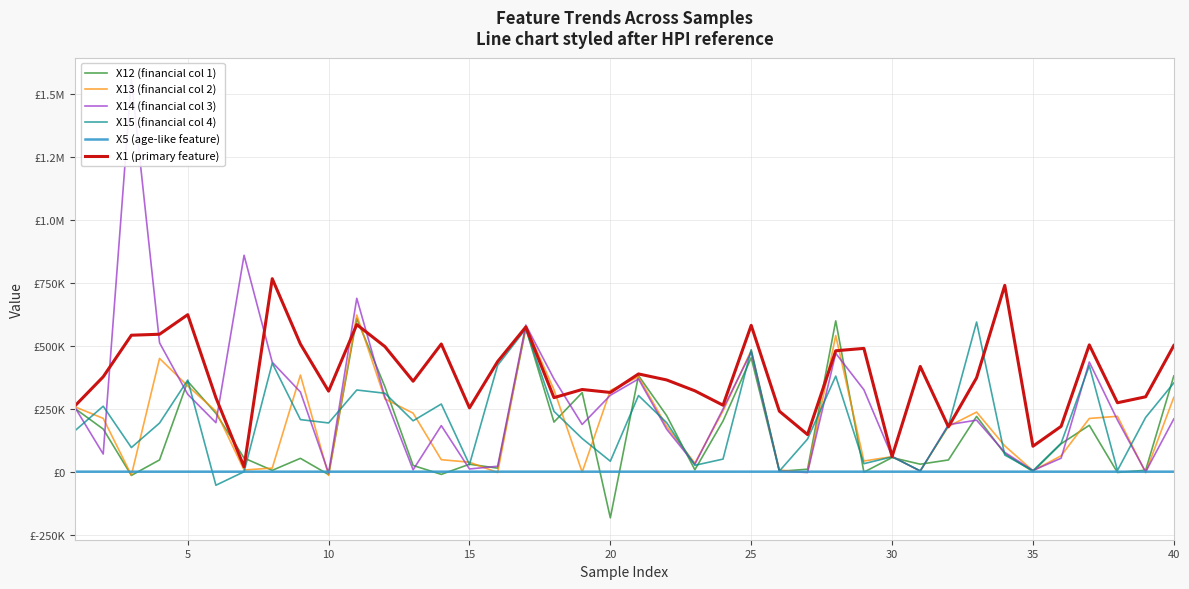

Reading left to right, what are all the values shown in this chart?

X12 (financial col 1): 250589.0	169307.4	-14836.7	46837.5	358734.2	231754.0	54068.5	5276.4	53033.5	-11628.1	607835.1	337120.2	24665.7	-10695.3	29590.5	13999.5	568997.9	196987.0	313931.0	-183164.3	381405.5	222416.6	7495.1	201245.4	452273.8	1421.5	9851.4	598880.9	-1843.6	56096.2	29762.2	46570.9	219554.9	71423.9	497.3	110964.7	184202.4	-3138.6	5683.9	380378.2
X13 (financial col 2): 257312.0	211732.5	-13664.2	449709.9	340551.3	240232.2	6687.9	14270.7	383710.8	-15002.9	621908.5	288881.9	232346.4	47616.9	37599.8	-3507.2	577916.9	325161.3	-1871.4	322562.9	376698.2	179249.3	33729.4	241531.1	481221.1	6395.0	-2561.1	540419.8	42367.4	59609.5	2614.6	179944.8	236646.1	102505.3	3629.8	63165.2	211354.0	219948.7	-4007.3	295428.1
X14 (financial col 3): 254601.3	70156.7	1556860.9	511737.3	307291.5	194620.8	859241.0	434555.2	316357.1	-5350.1	688449.1	295561.2	7450.1	182933.2	10736.6	21577.6	582226.0	368123.5	187523.0	303321.4	368201.6	168551.8	29249.3	249225.3	475383.3	1587.3	-3128.8	470010.5	325320.5	60813.5	2206.6	186515.4	204664.4	76542.9	4802.8	53532.2	435474.7	205052.1	-689.1	209594.4
X15 (financial col 4): 162891.6	259987.3	95777.9	193131.6	363828.2	-53846.7	-85.8	430891.4	206801.4	193489.3	324339.3	311410.7	202015.2	268717.6	28123.7	422371.6	567346.2	239535.2	131751.3	41579.6	302395.7	194367.5	25285.7	50041.5	484207.1	2222.1	129601.0	379563.1	31838.5	58840.2	3654.0	182586.4	594230.0	66177.0	3926.9	112958.9	420552.6	4808.9	215449.8	352389.2
X5 (age-like feature): 33.8	45.2	35.7	36.2	31.7	50.3	37.7	27.0	44.7	35.4	61.6	44.1	32.6	31.2	29.6	39.4	46.5	35.2	39.1	37.5	28.8	29.0	28.3	47.6	68.1	65.6	51.6	35.1	49.3	58.7	33.9	25.9	33.4	43.5	33.4	24.4	30.0	49.6	39.9	43.6
X1 (primary feature): 261639.6	376780.6	541862.0	545741.6	623369.2	293892.7	19166.4	766306.0	506825.7	319794.2	584095.4	496680.4	359196.6	506990.1	253388.0	437337.5	574457.8	293968.4	326376.5	314651.6	388123.6	364249.8	321127.9	263894.1	581026.4	240162.6	147349.7	480171.6	489513.4	60150.5	417864.6	178066.2	372773.3	739830.3	101064.7	179987.2	503408.2	273711.7	297349.9	500926.6